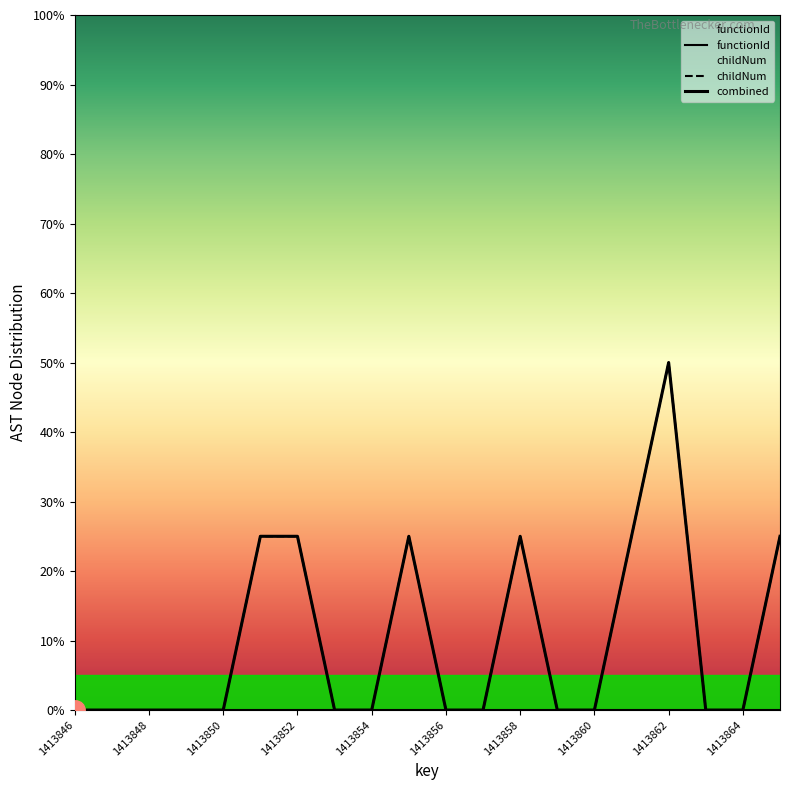

At which category does the chart reach its minimum across all series?

1413846